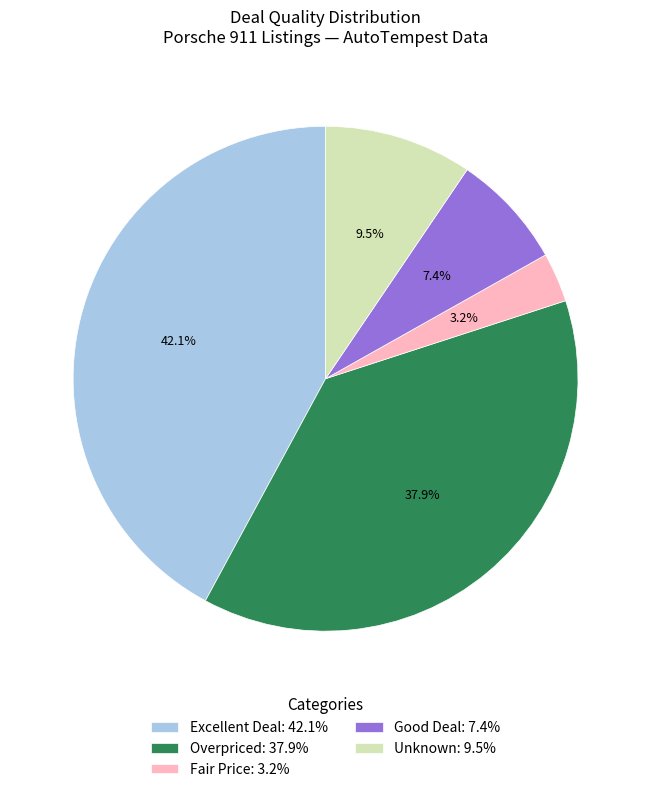

Is there any slice that represents more than half of the pie?

No